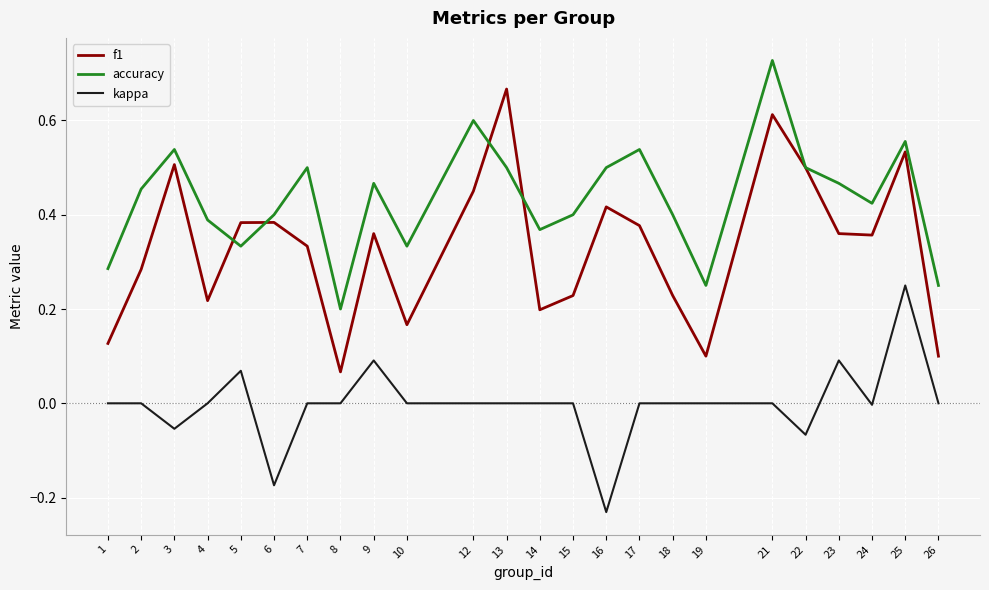

Does the chart have visible grid lines?

Yes